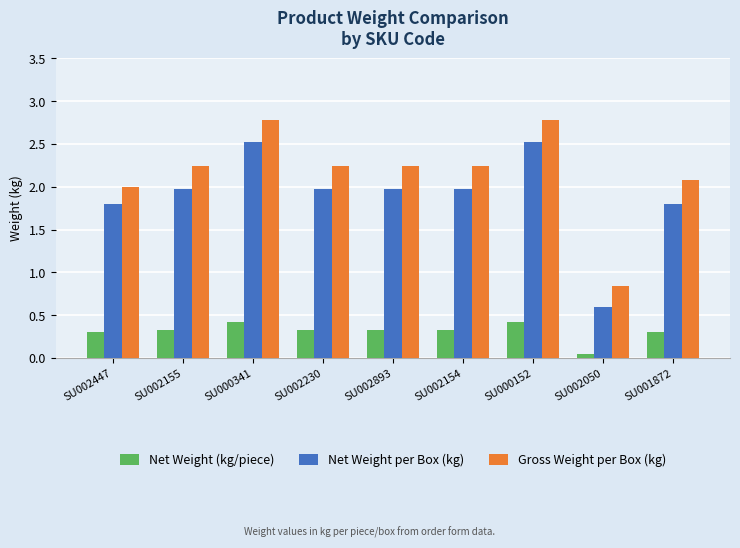

List the series in order of their peak value, highest first.

Gross Weight per Box (kg), Net Weight per Box (kg), Net Weight (kg/piece)